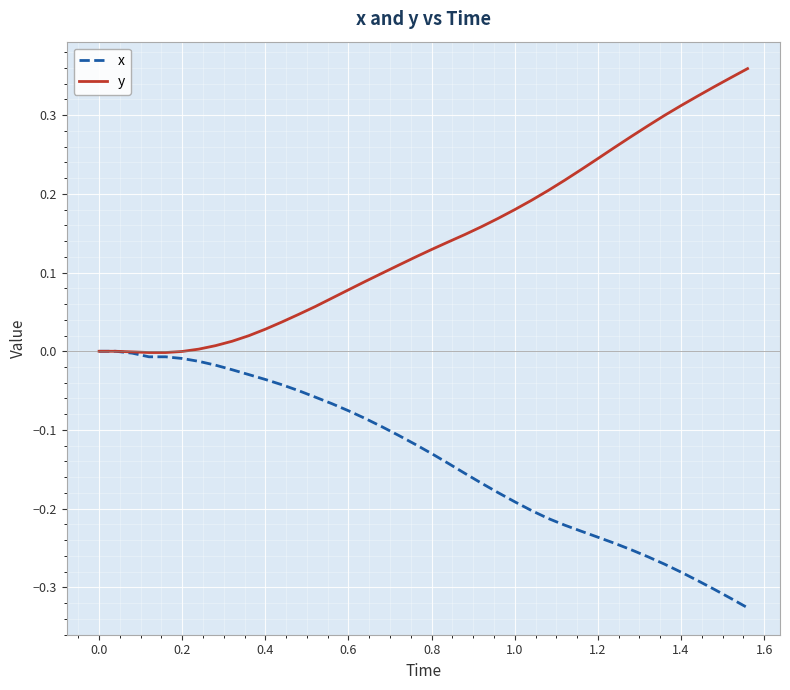

Which series has the largest total across all categories?

y